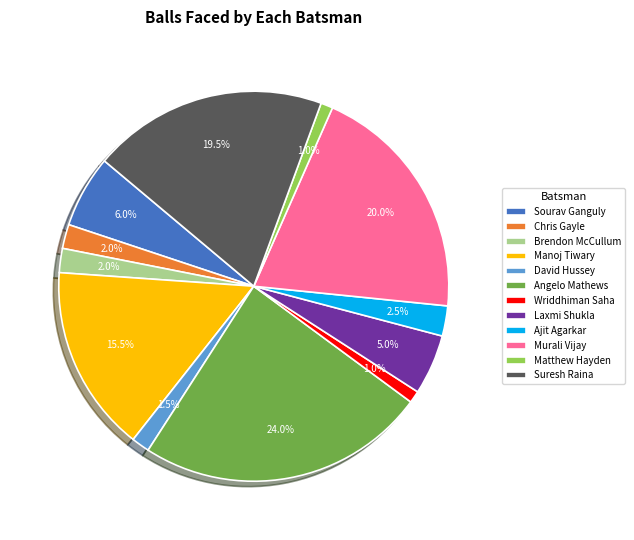

What is the largest slice in the pie chart?

Angelo Mathews